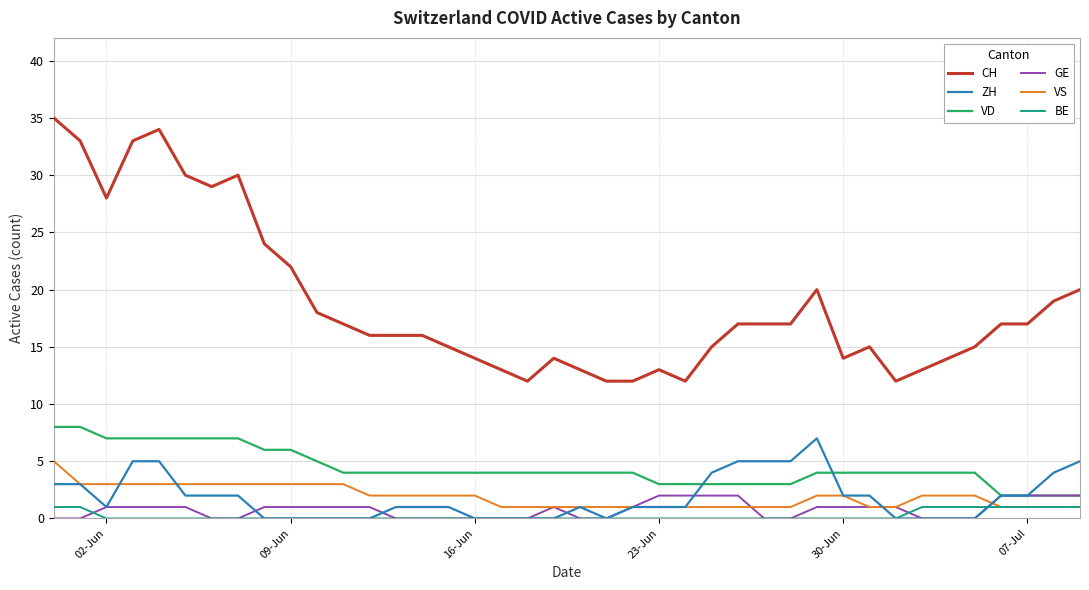

What is the maximum value shown in the chart?

35